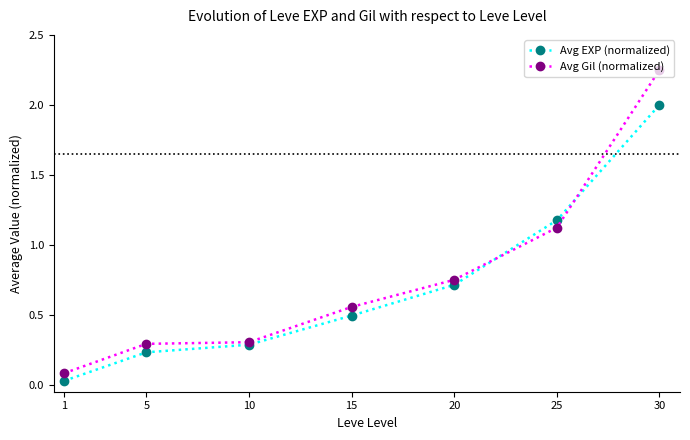

Is it true that Avg Gil (normalized) equals 0.1 at 1?

True